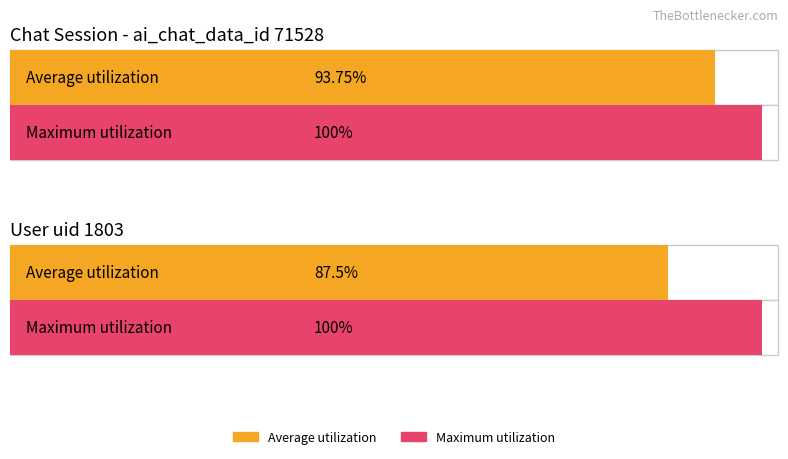

Count the number of data series in this chart.

2